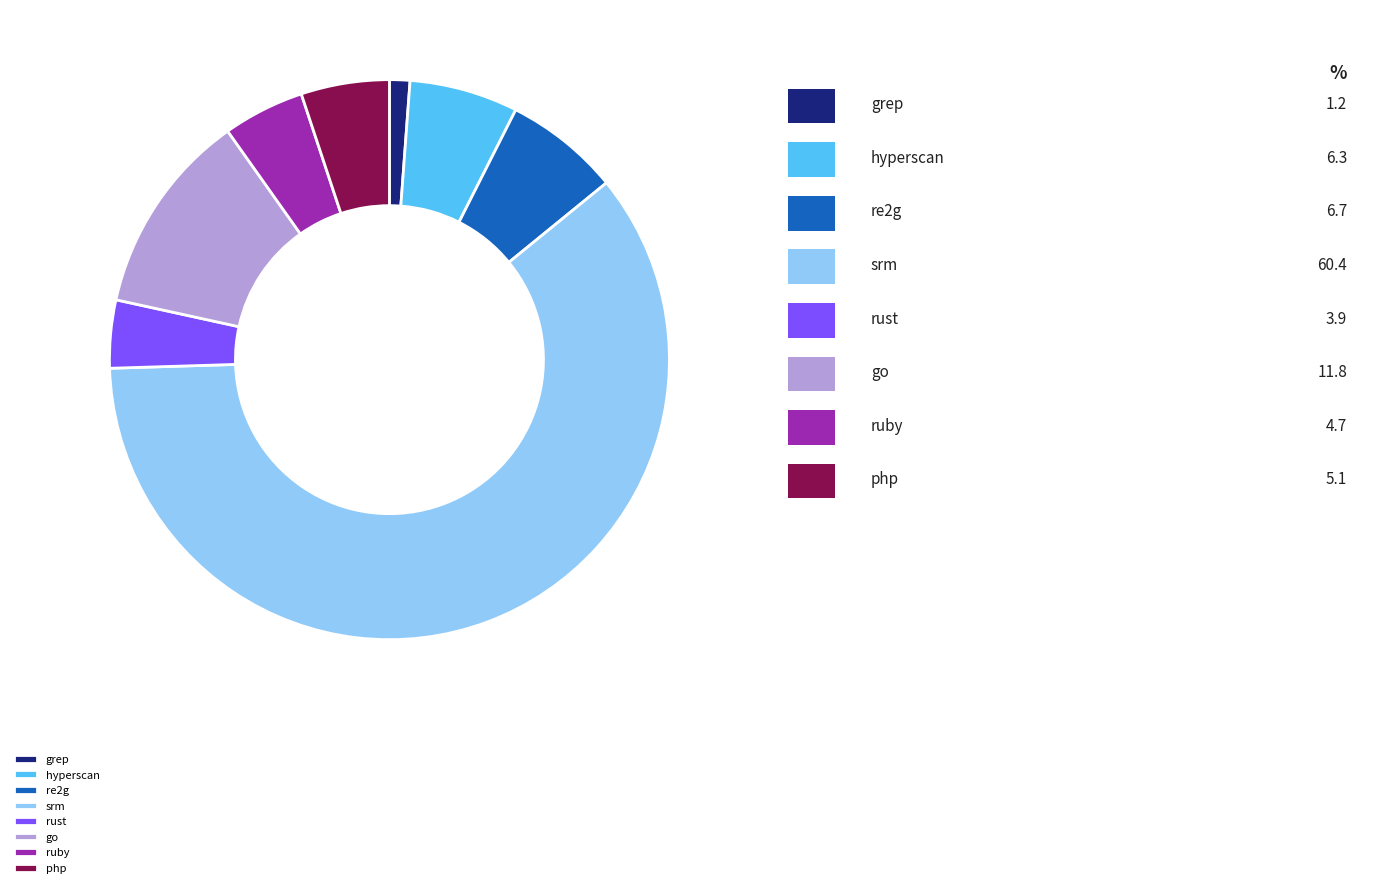

Which category accounts for the majority?

srm